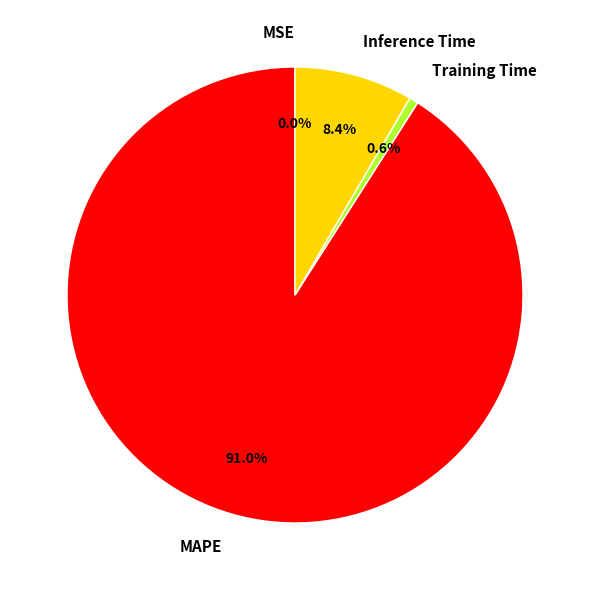

To the nearest percent, what is the difference between the largest and smallest slice percentages?

91%